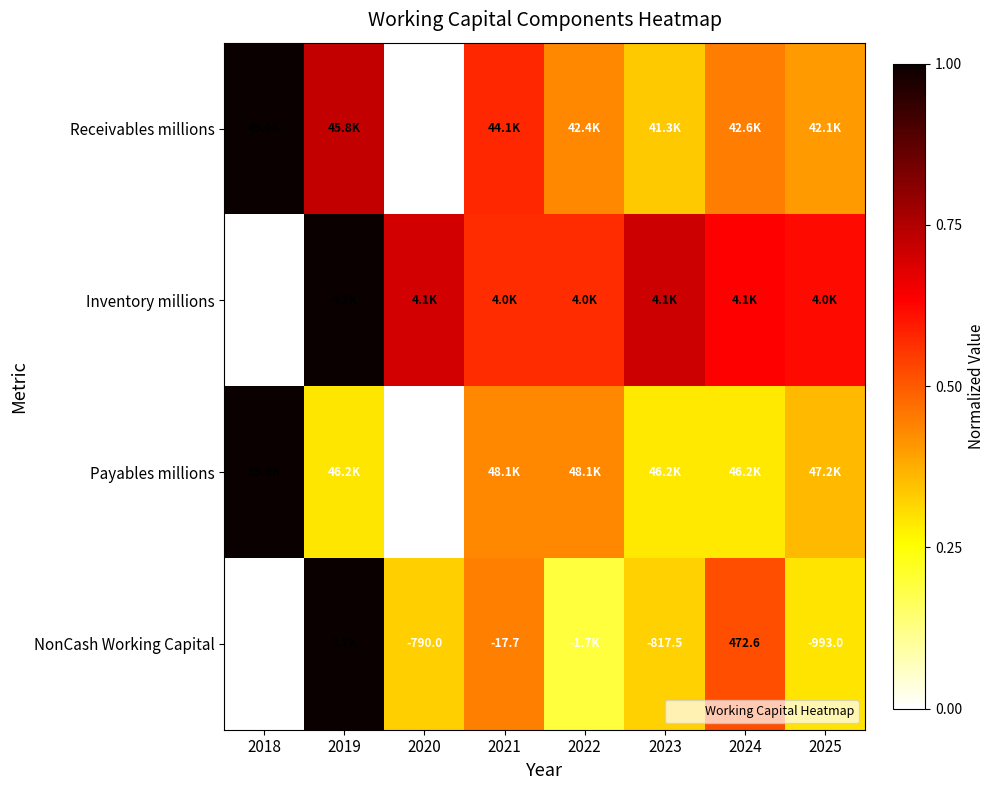

How many values in Inventory millions are above zero?

7